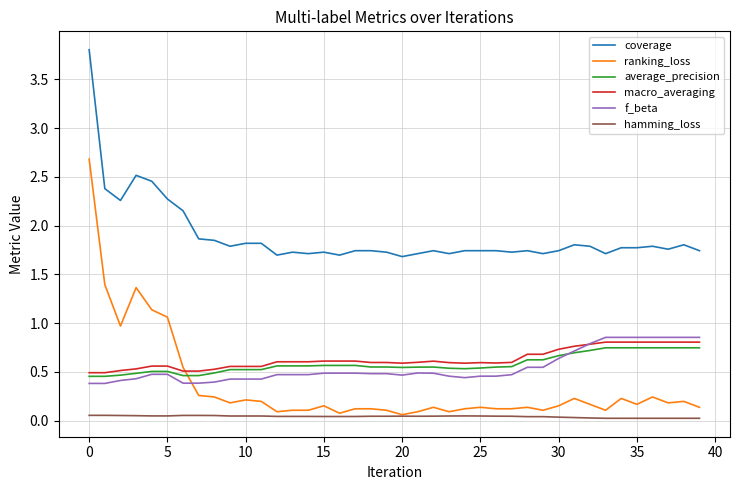

Is this an area chart (filled region under the line)?

No